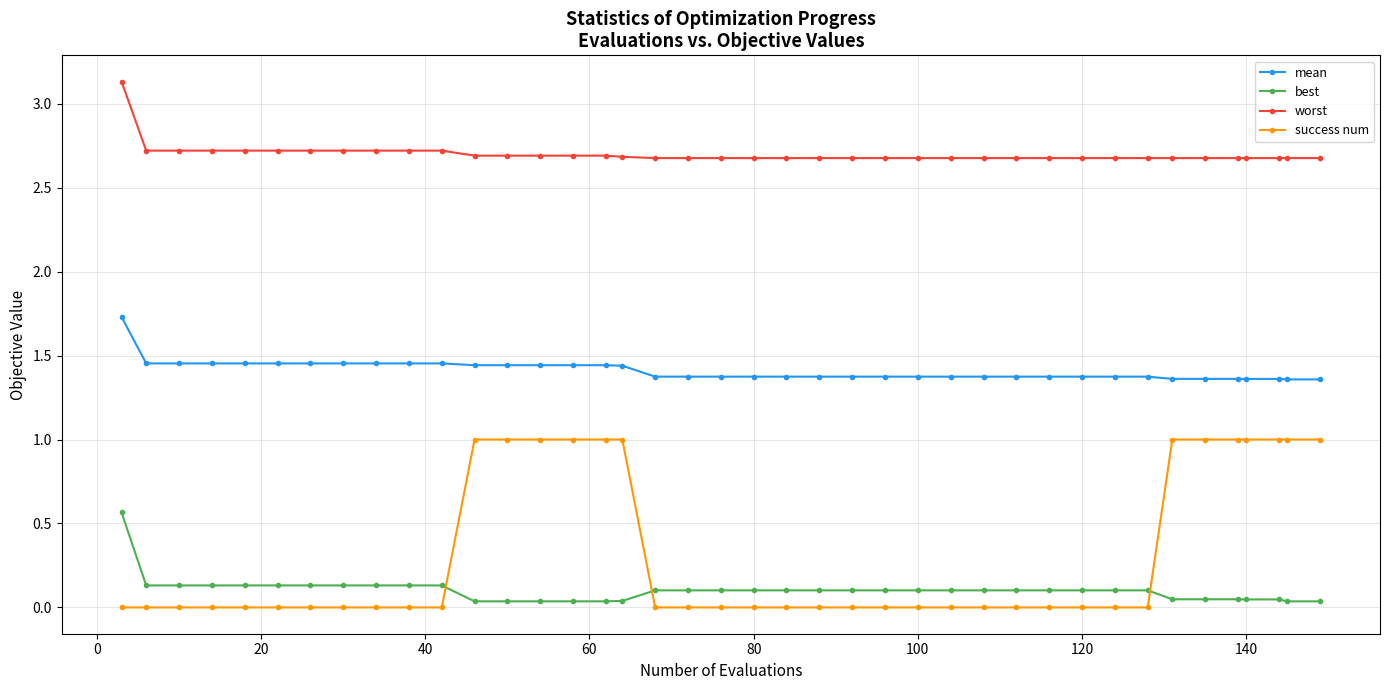

Which series has the largest range (max minus min)?

success num